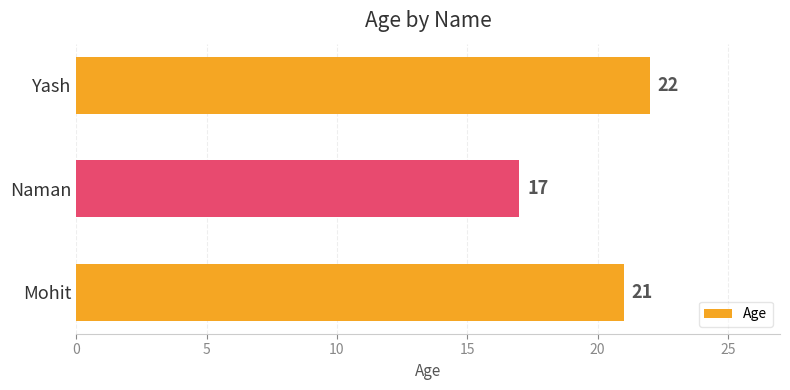

Reading top to bottom, transcribe all the data shown in this chart.

Yash=22	Naman=17	Mohit=21